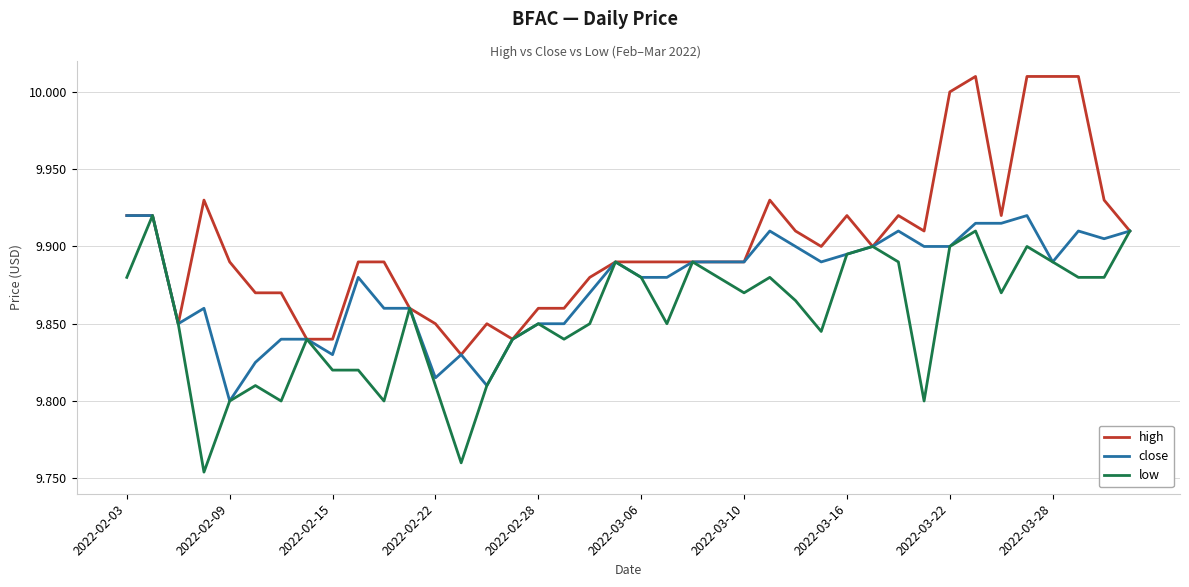

Does the chart display data point markers on the line(s)?

No